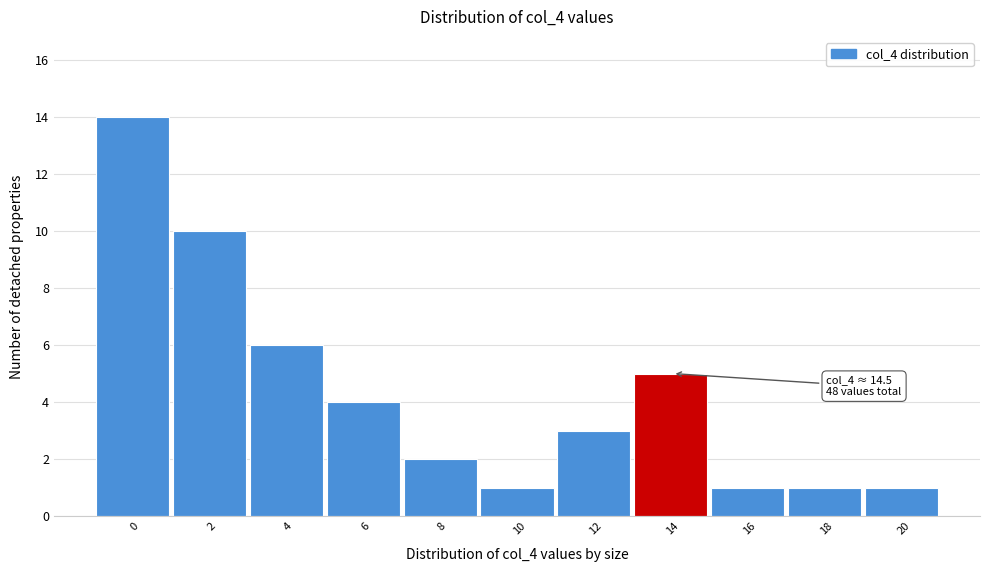

Reading left to right, list all the values displayed in this chart.

14	10	6	4	2	1	3	5	1	1	1